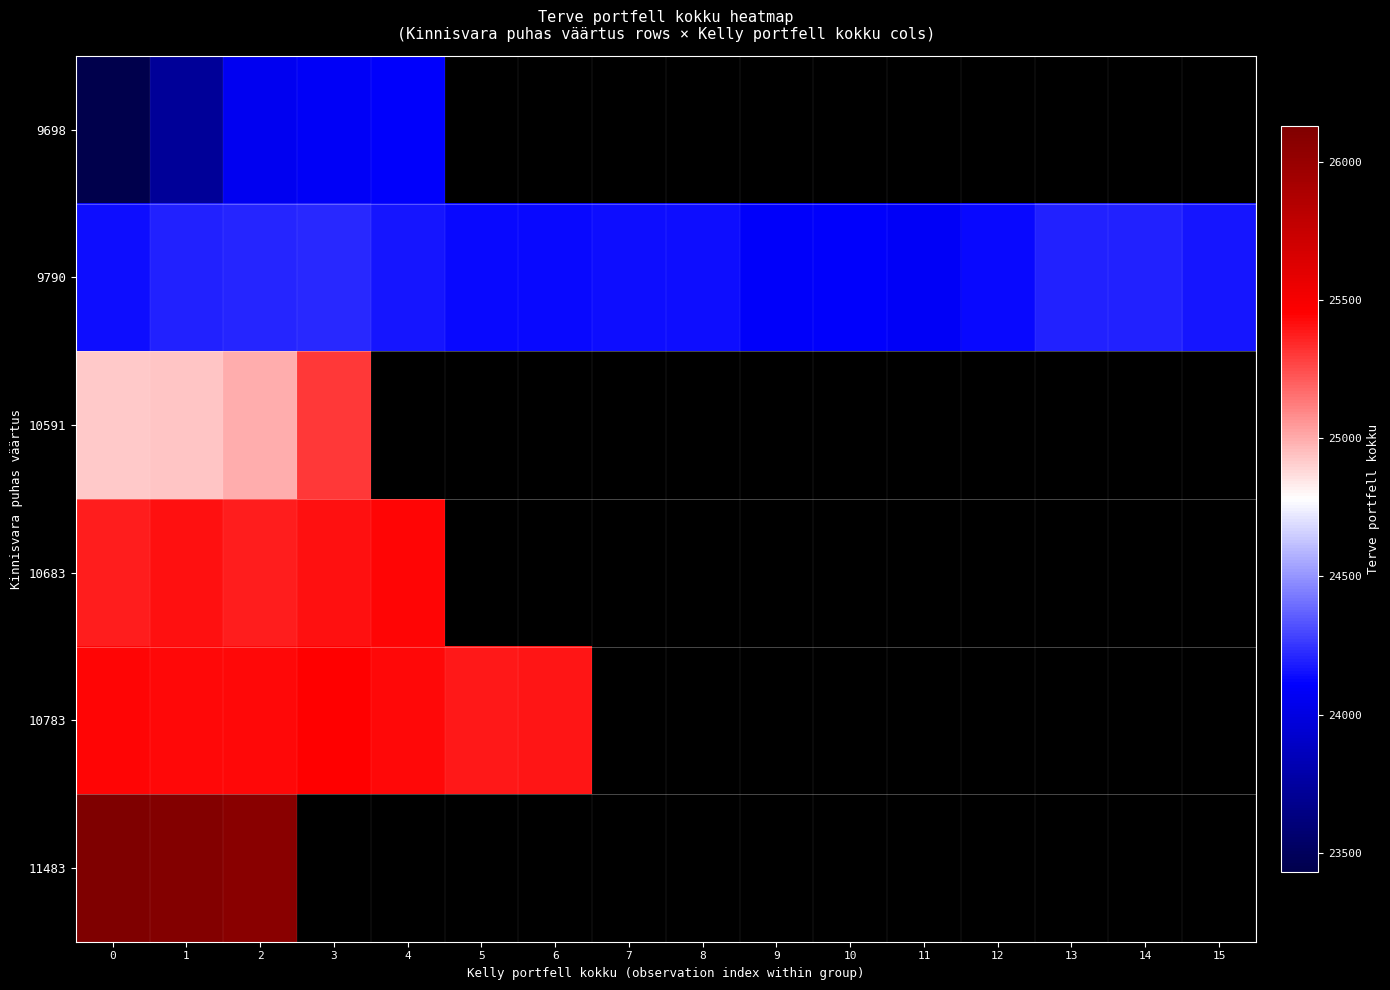

At which category is the sum across all series the highest?

2